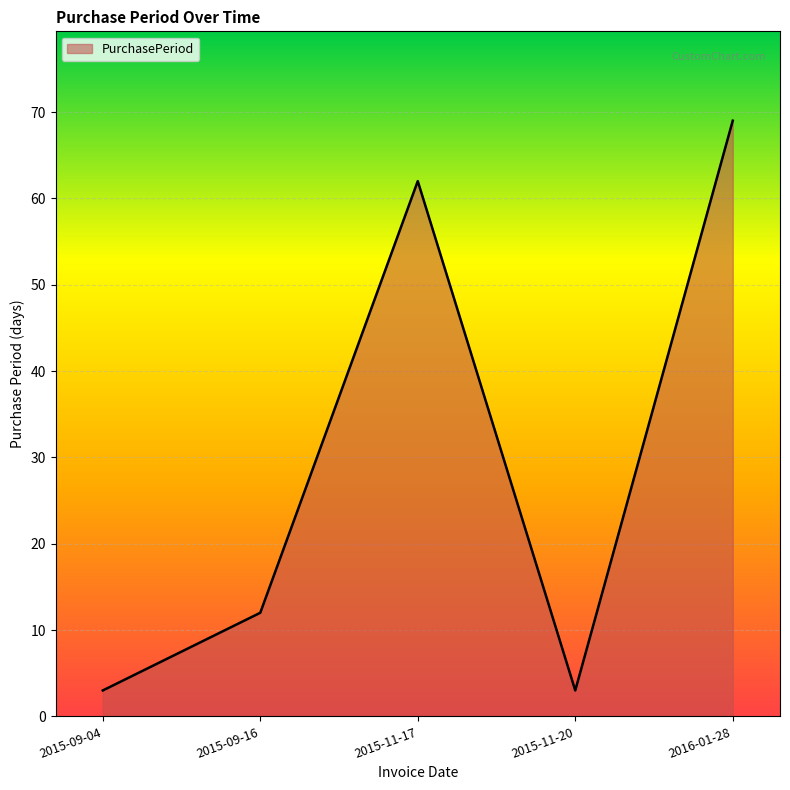

How many lines are shown in the chart?

1